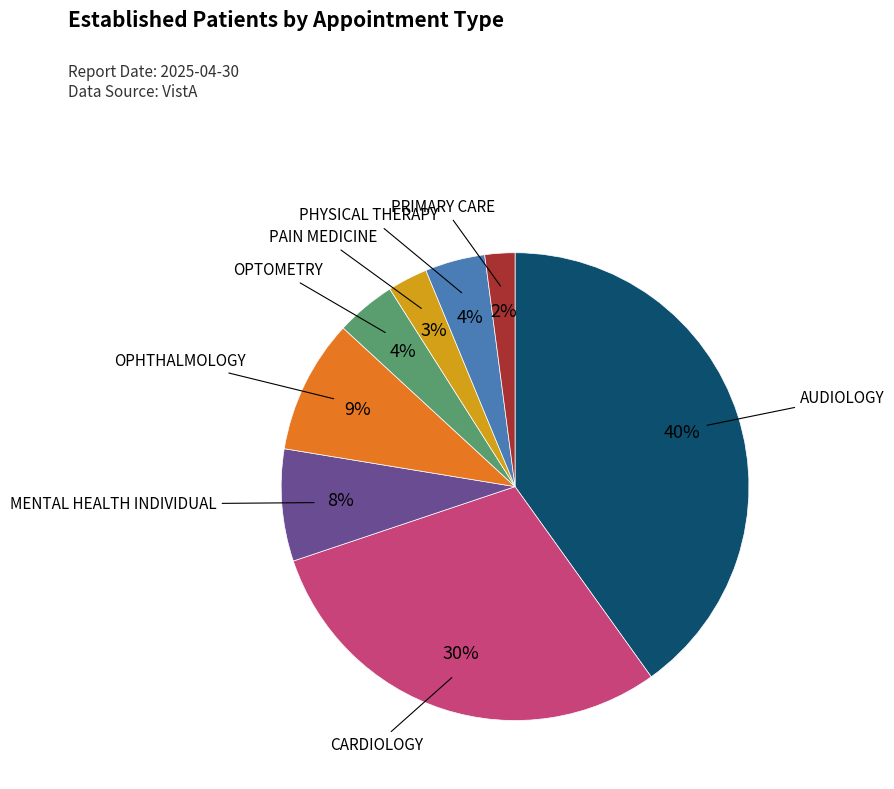

Which slice is the largest?

AUDIOLOGY